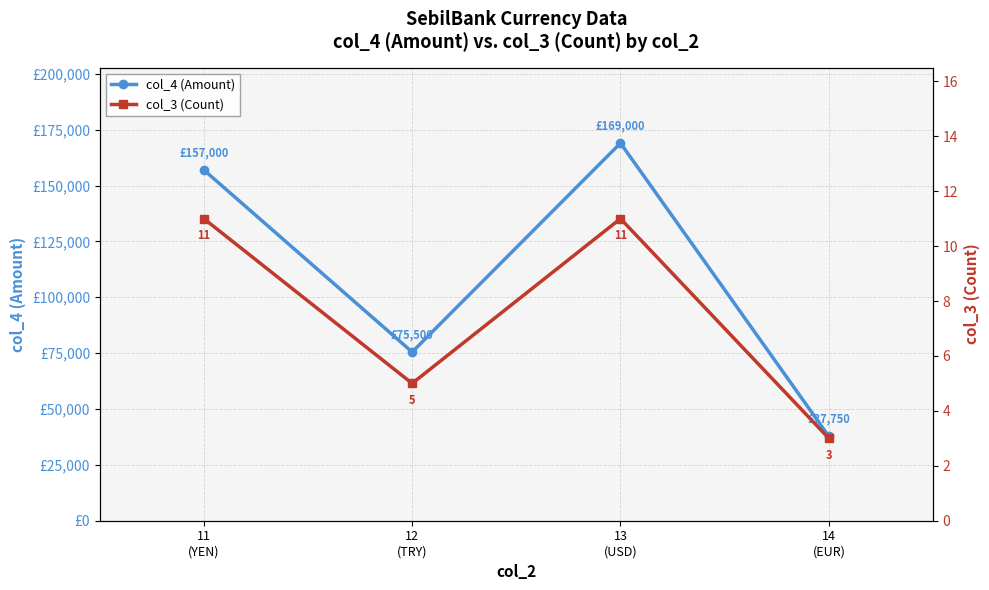

Reading right to left, extract all data points from this chart.

col_4 (Amount): 14
(EUR)=37750	13
(USD)=169000	12
(TRY)=75500	11
(YEN)=157000
col_3 (Count): 14
(EUR)=3	13
(USD)=11	12
(TRY)=5	11
(YEN)=11